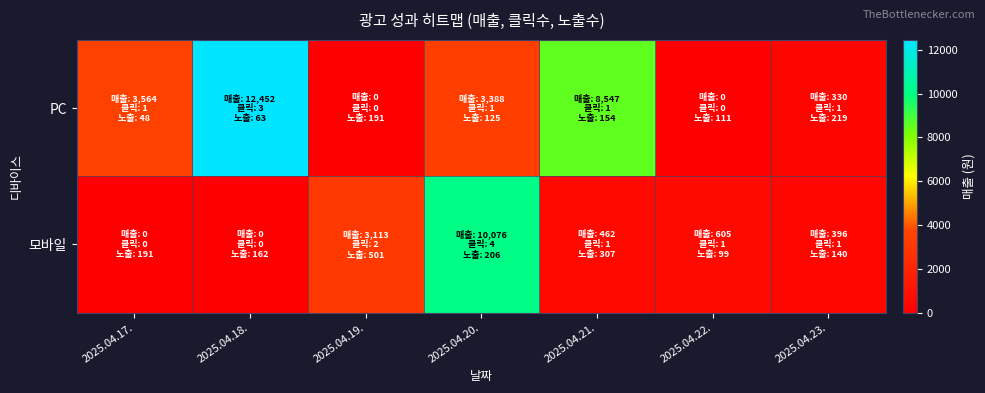

What is the maximum value shown in the chart?

12452